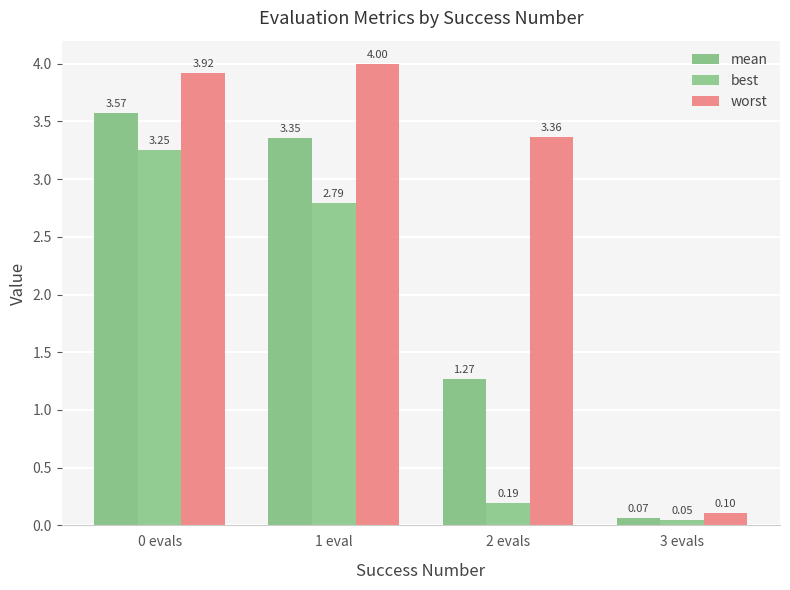

What is the label of the 3rd bar from the right?

1 eval